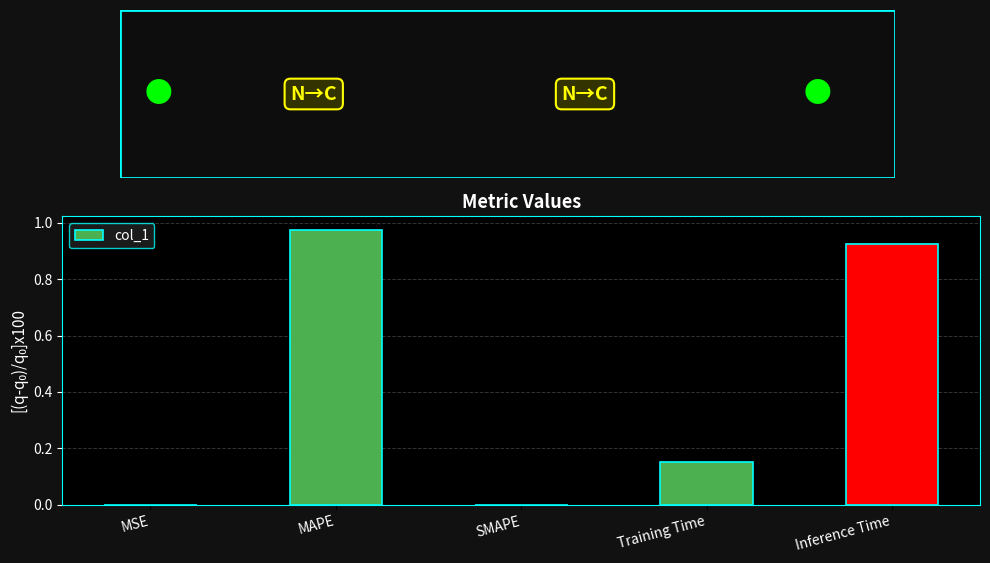

True or false: the data shows 0.0 at SMAPE.

True